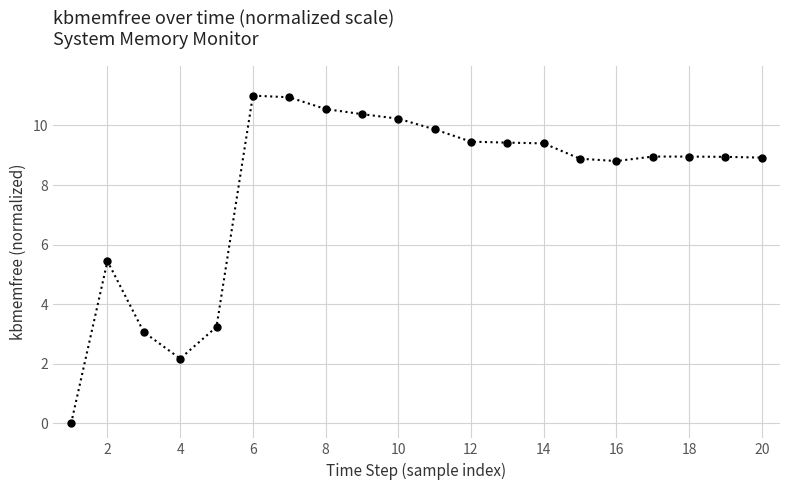

How many distinct data groups are displayed?

1